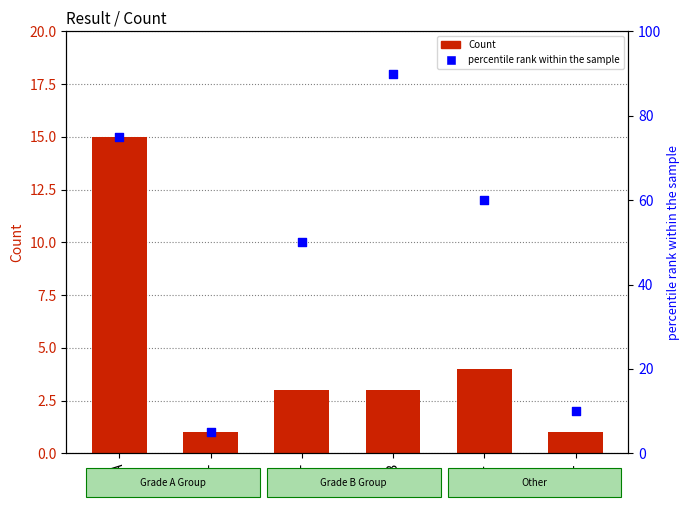

At which category is the sum across all series the highest?

B